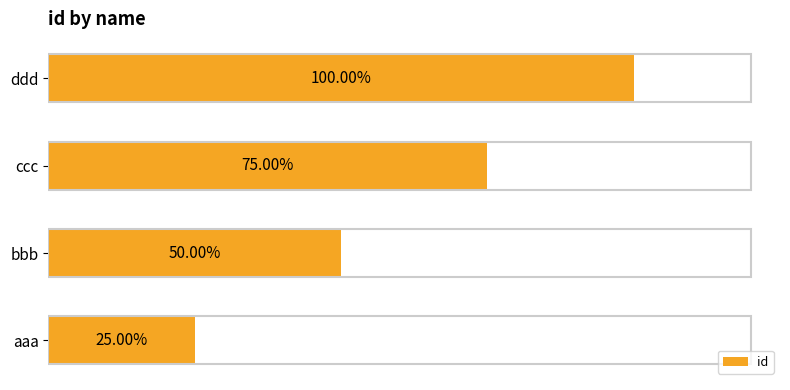

Are the bars horizontal?

Yes